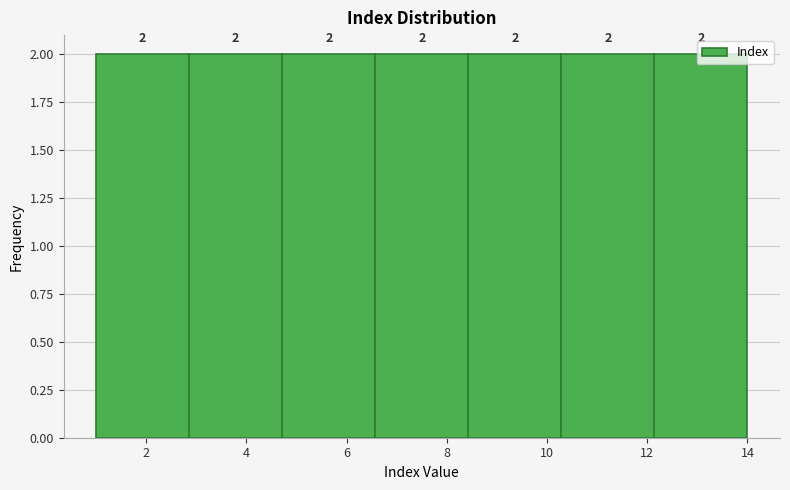

Reading left to right, list every bar in this chart as the range it spans on the x-axis followed by its height. The bar edges are not printed on the chart, so give them approximately, as read against the axis.

1.0 to 2.8: 2
2.8 to 4.8: 2
4.8 to 6.6: 2
6.6 to 8.4: 2
8.4 to 10.2: 2
10.2 to 12.2: 2
12.2 to 14.0: 2